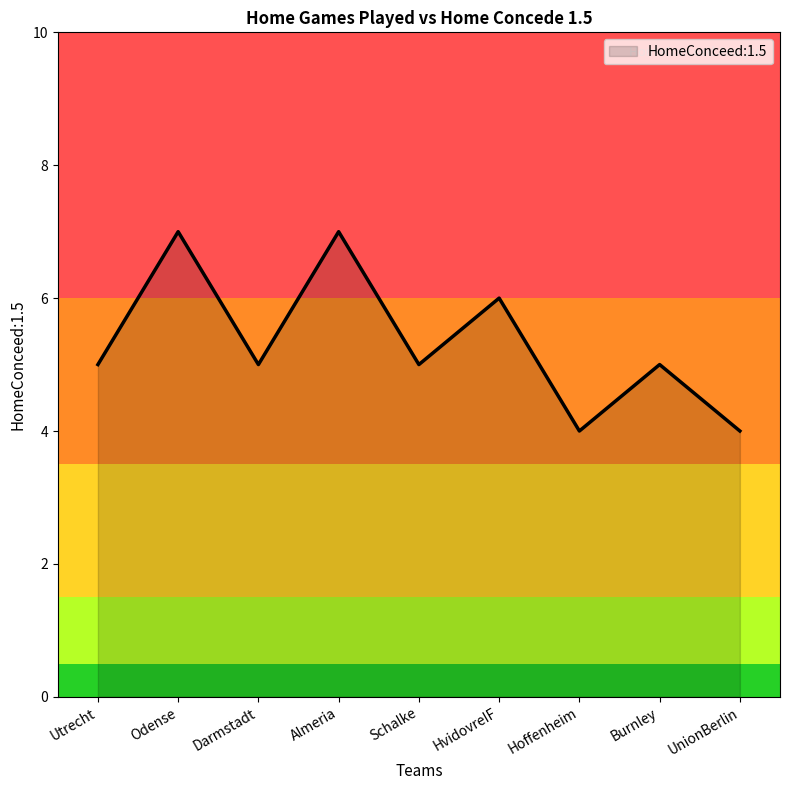

Reading left to right, extract all data points from this chart.

Utrecht=5	Odense=7	Darmstadt=5	Almeria=7	Schalke=5	HvidovreIF=6	Hoffenheim=4	Burnley=5	UnionBerlin=4